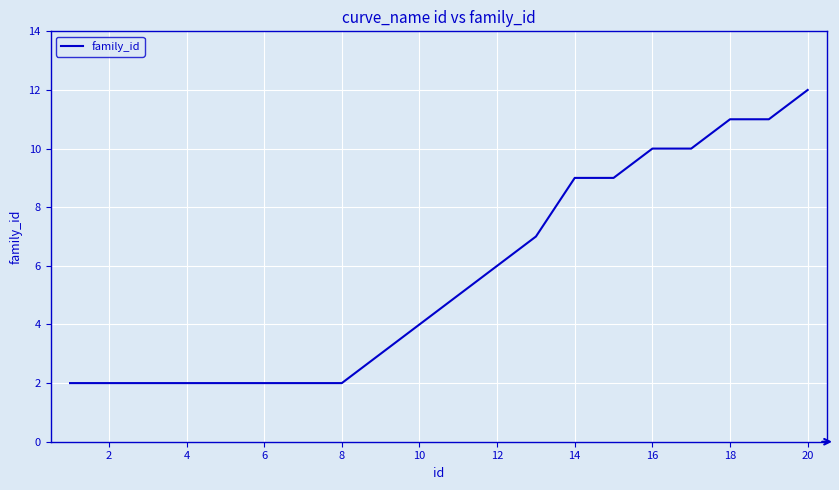

What is the difference between the maximum and minimum values?

10